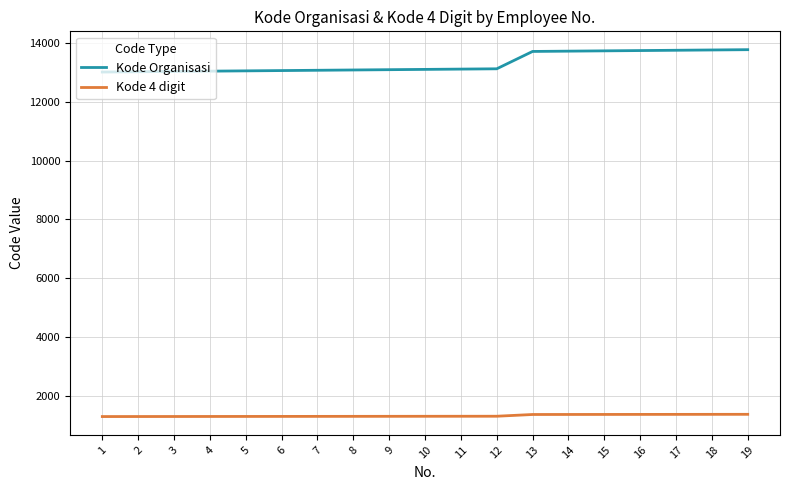

What value does the Kode 4 digit series have at 7, to the nearest 5?

1305